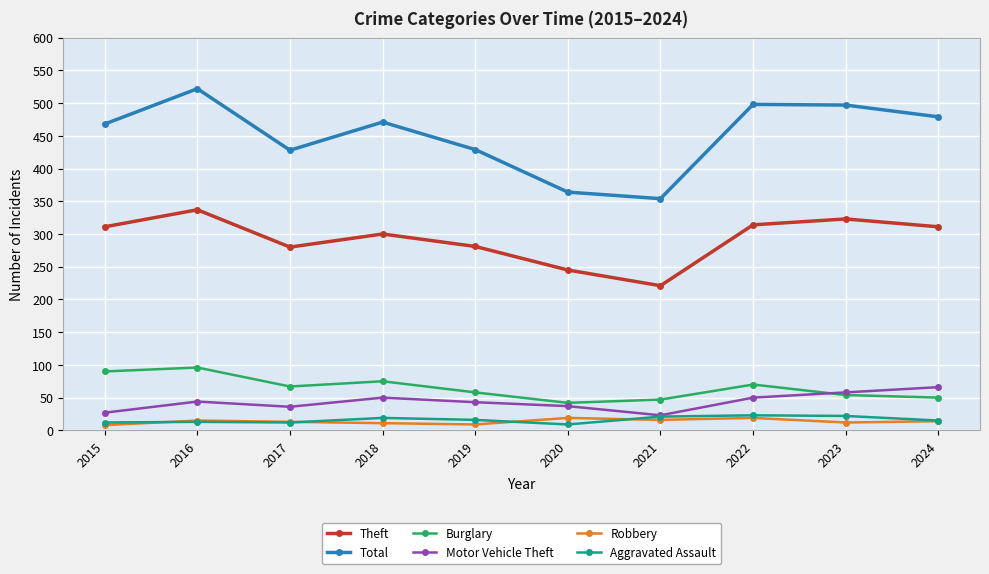

How many categories are shown in the chart?

10